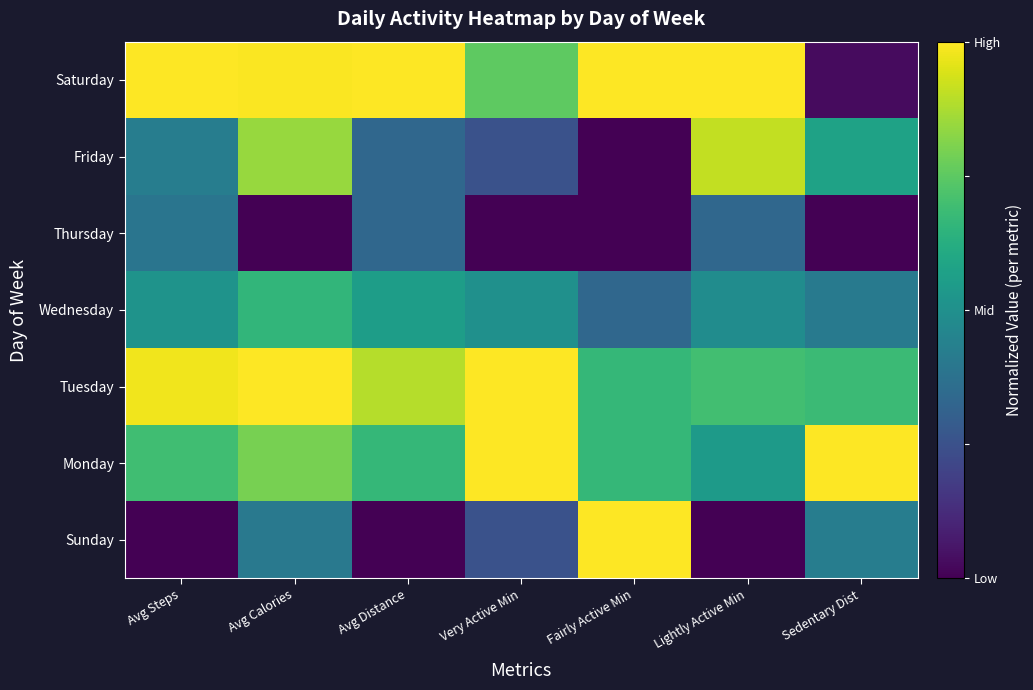

List the series in order of their peak value, lowest first.

Thursday, Wednesday, Friday, Sunday, Monday, Tuesday, Saturday